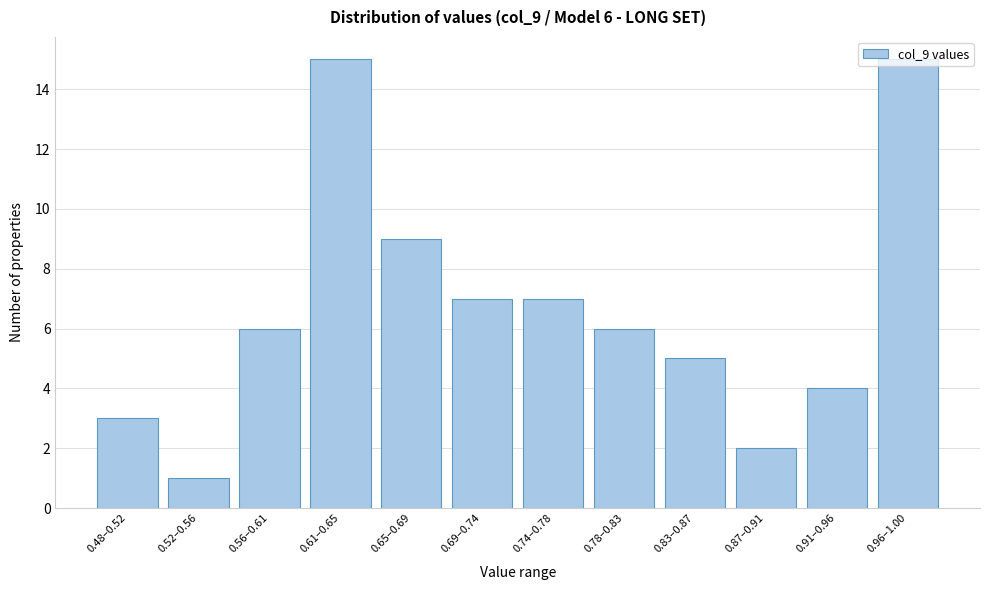

At which category does the chart reach its minimum across all series?

0.52–0.56